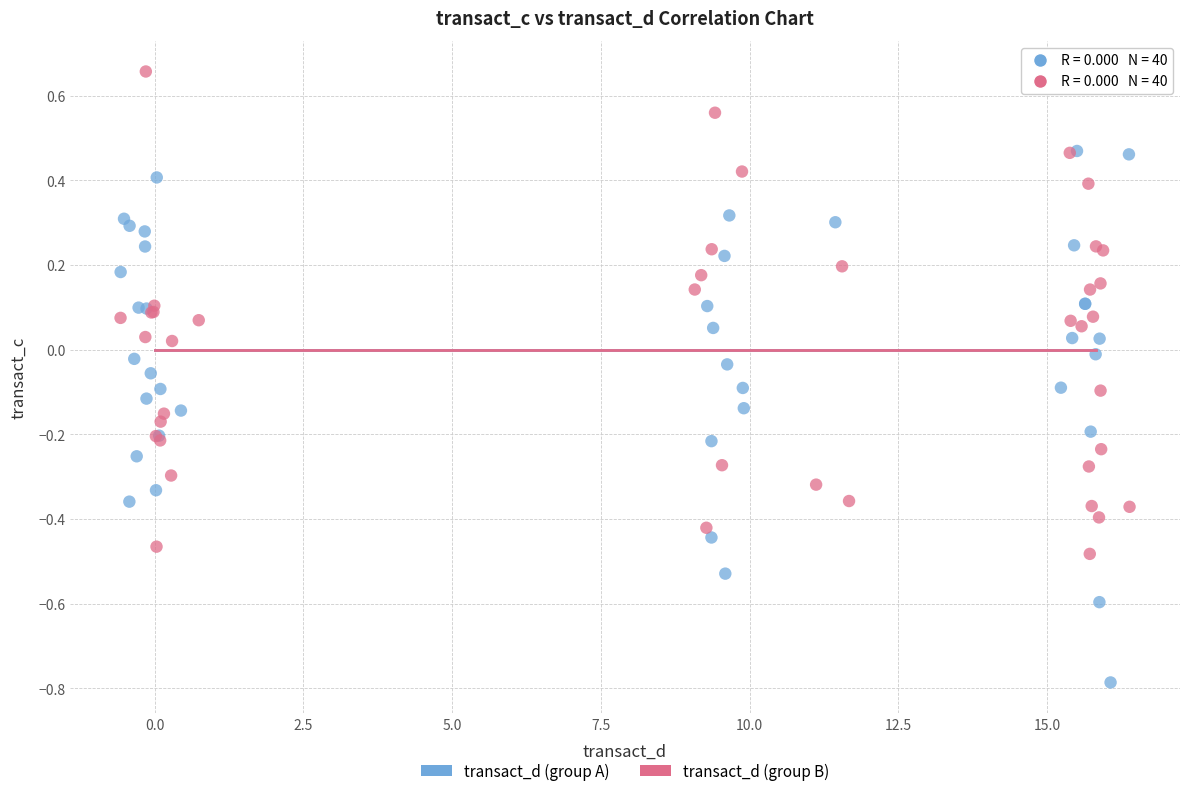

What are all the series names shown in the legend?

transact_d (group A), transact_d (group B)